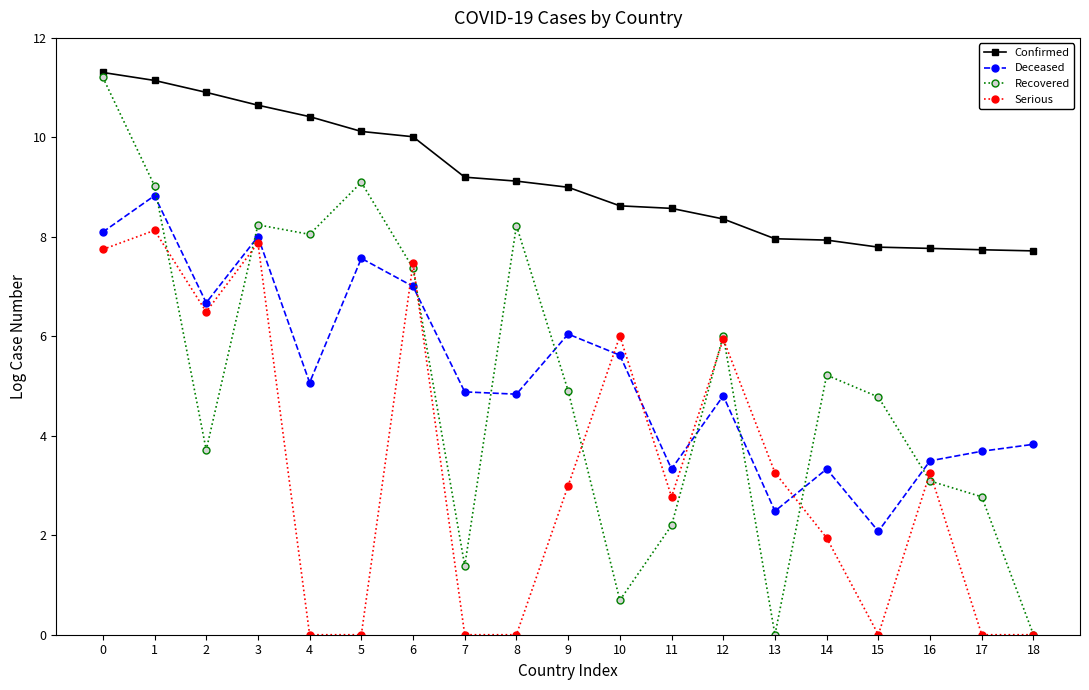

Rank the series at 9 from highest to lowest value.

Confirmed, Deceased, Recovered, Serious